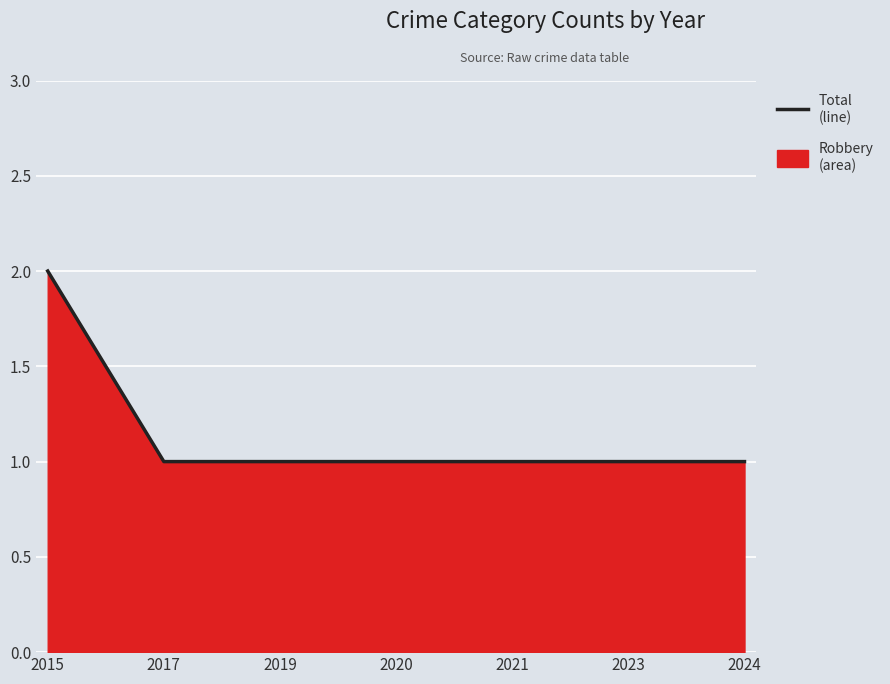

Reading left to right, transcribe all the data shown in this chart.

2	1	1	1	1	1	1